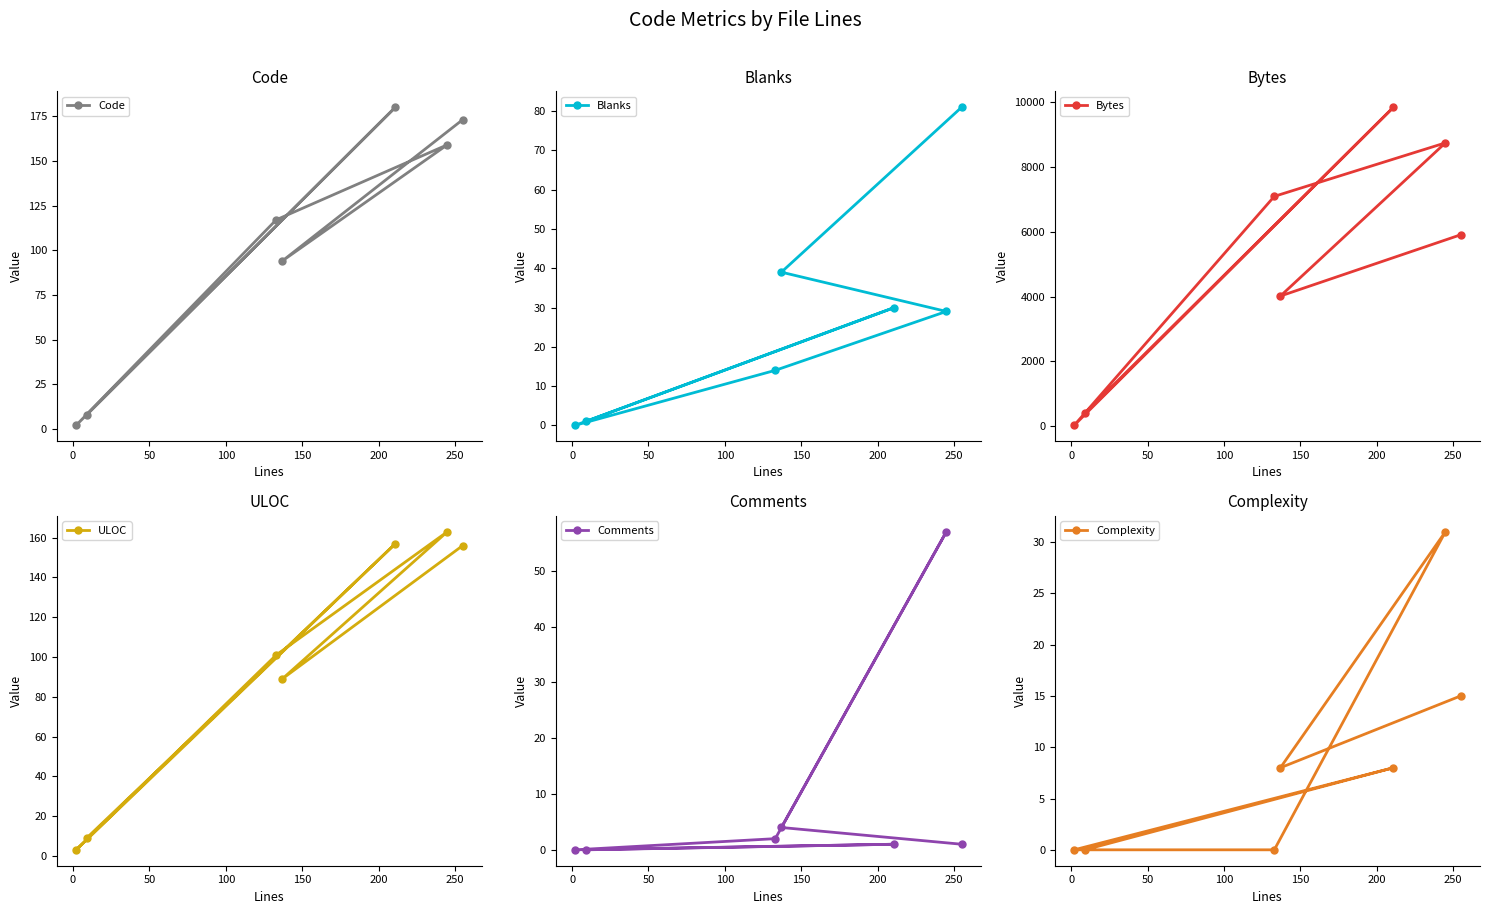

What is the value of the Blanks point at the 3rd from the left?

14